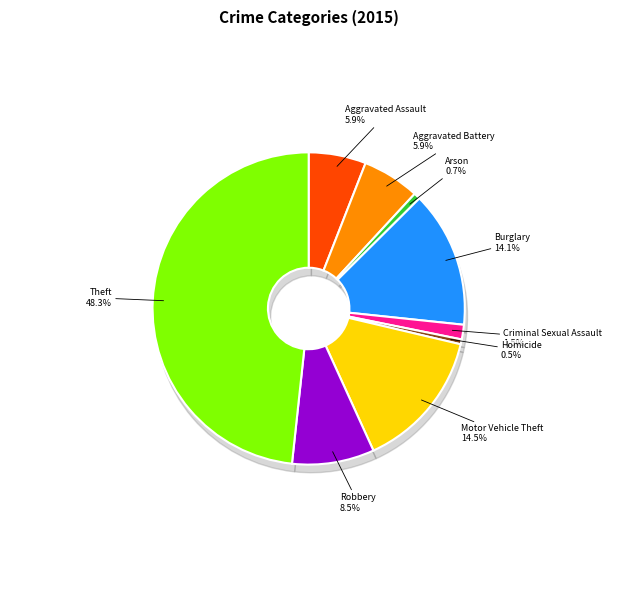

Is Robbery the majority of the pie?

No